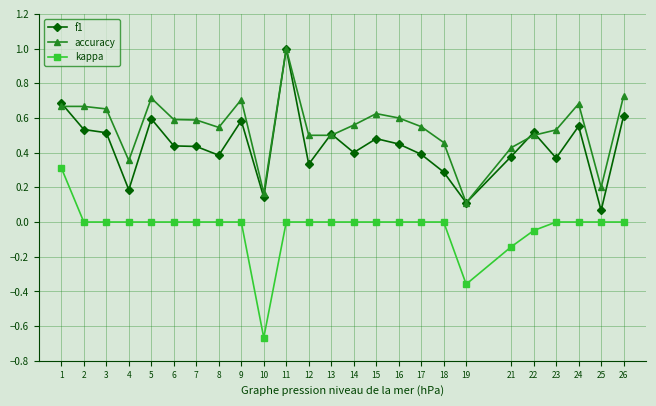

What are all the series names shown in the legend?

f1, accuracy, kappa